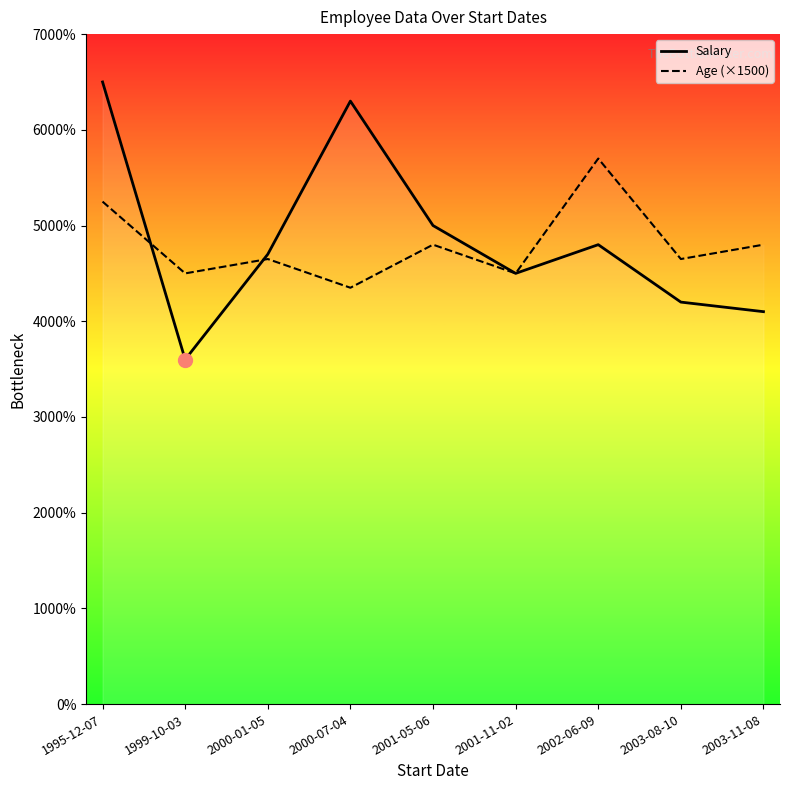

Count the Age (×1500) values in the range 45000 to 48000.

6